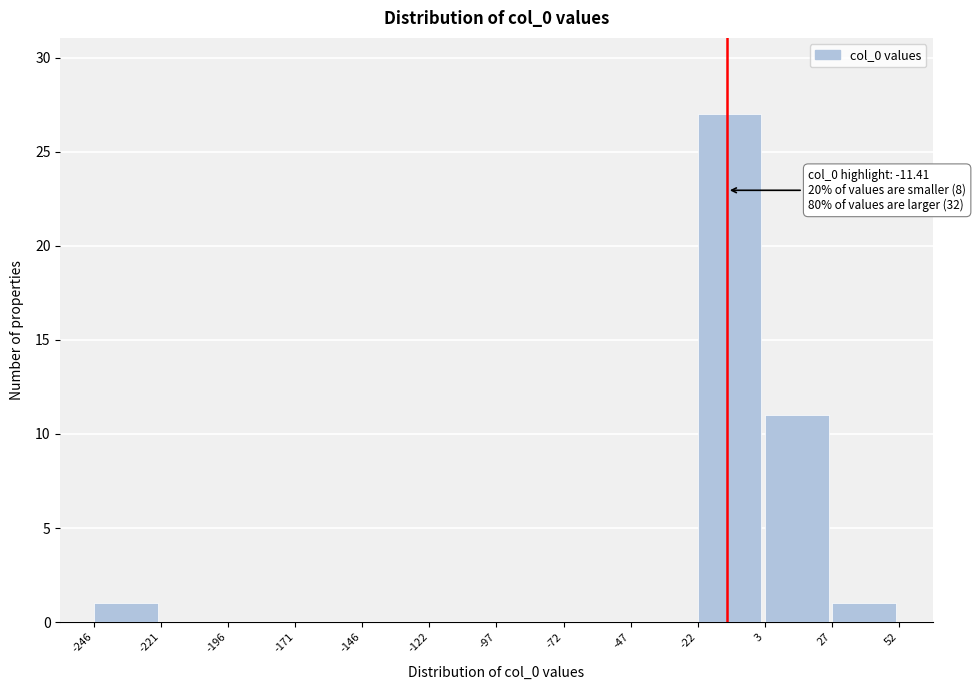

Over which range of the x-axis is the bar tallest?

-22 to 3